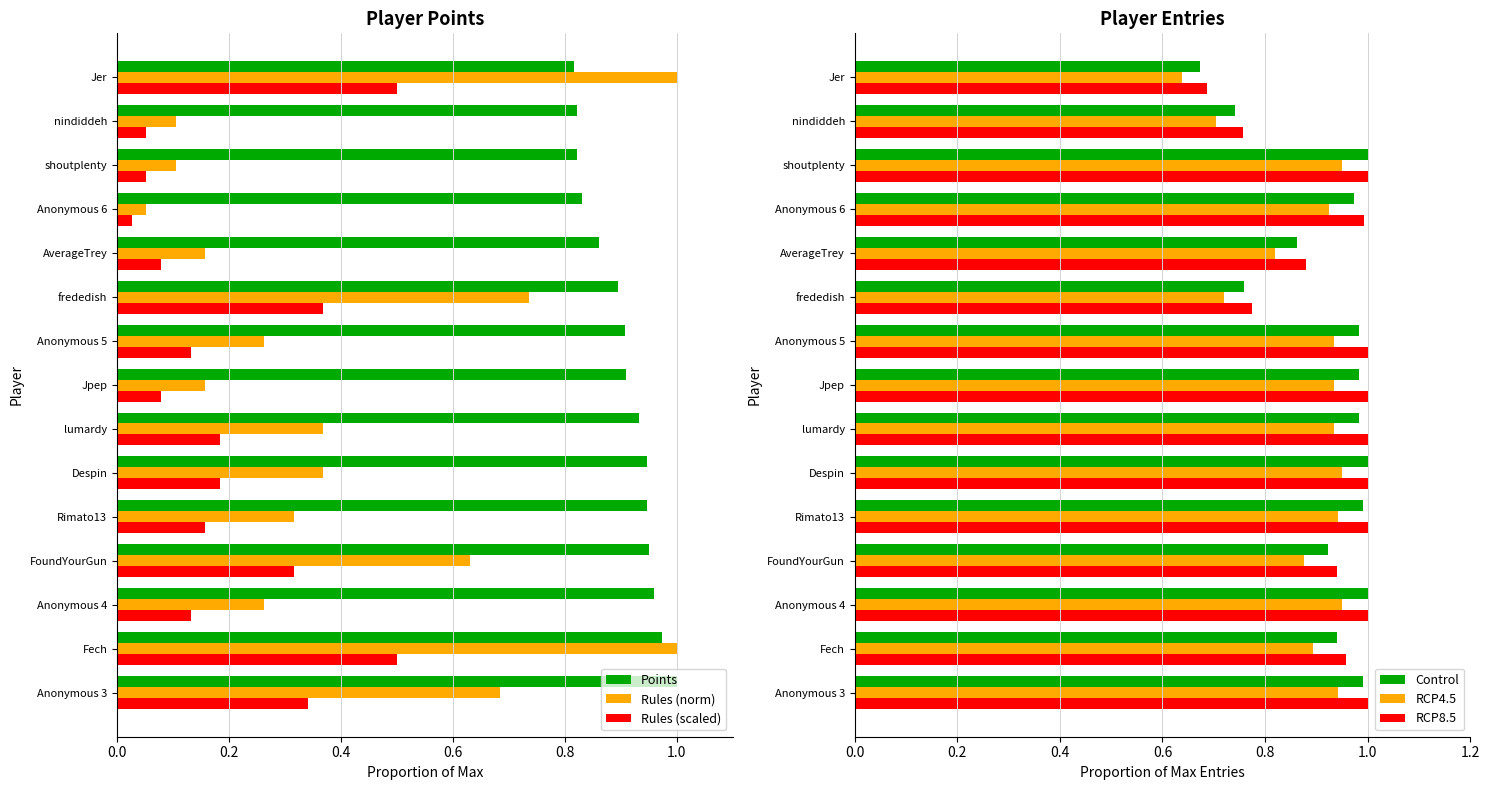

The Rules (scaled) series shows 0.5 at Jer. True or false?

True